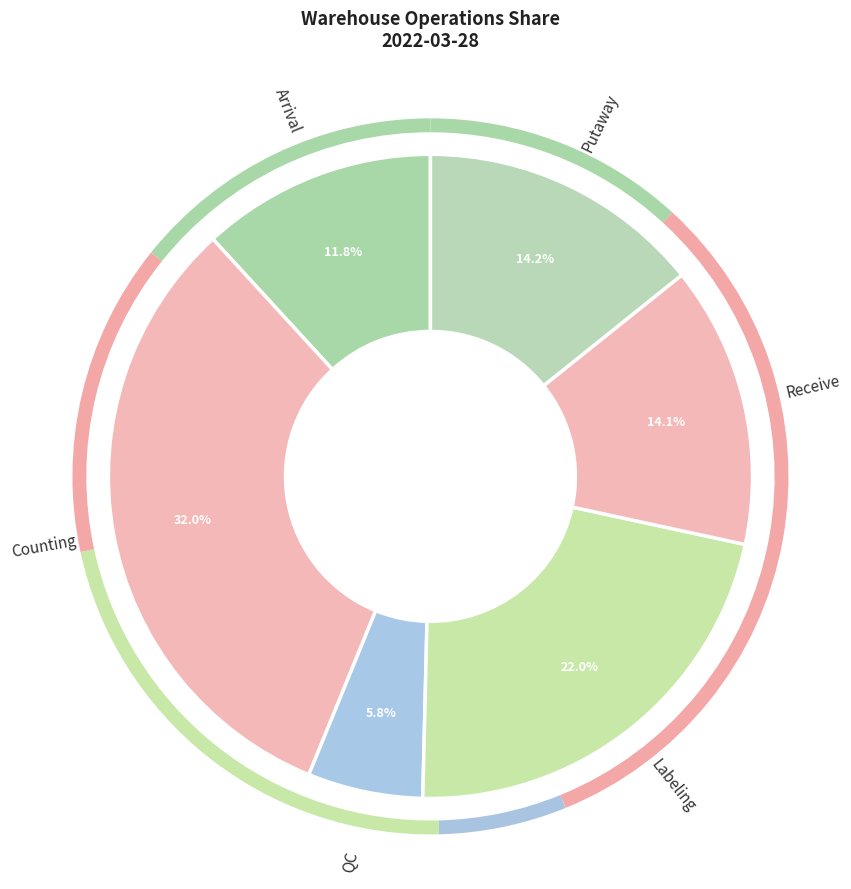

What is the largest slice in the pie chart?

Counting